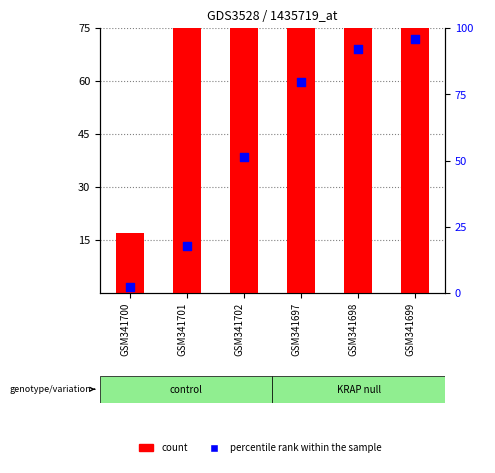

Which series has the largest Y range (max minus min)?

count